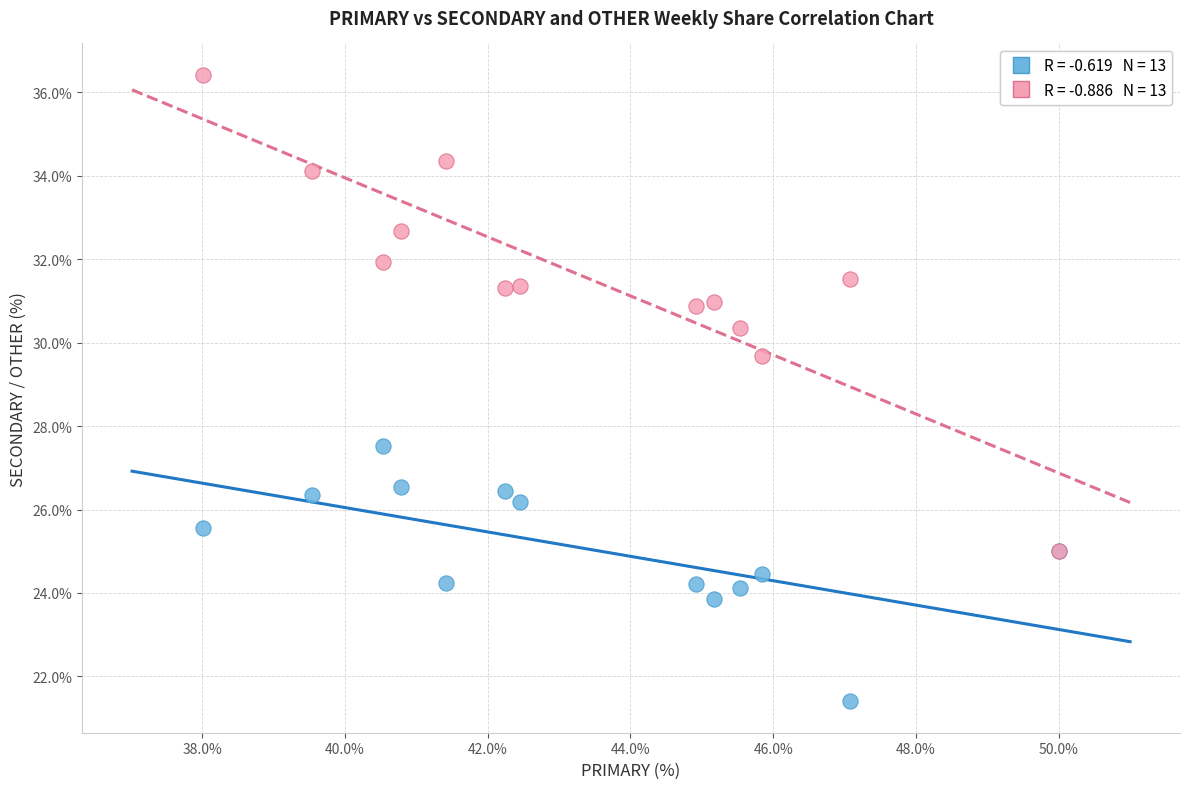

Across all series, what Y value is closest to 28?

27.5